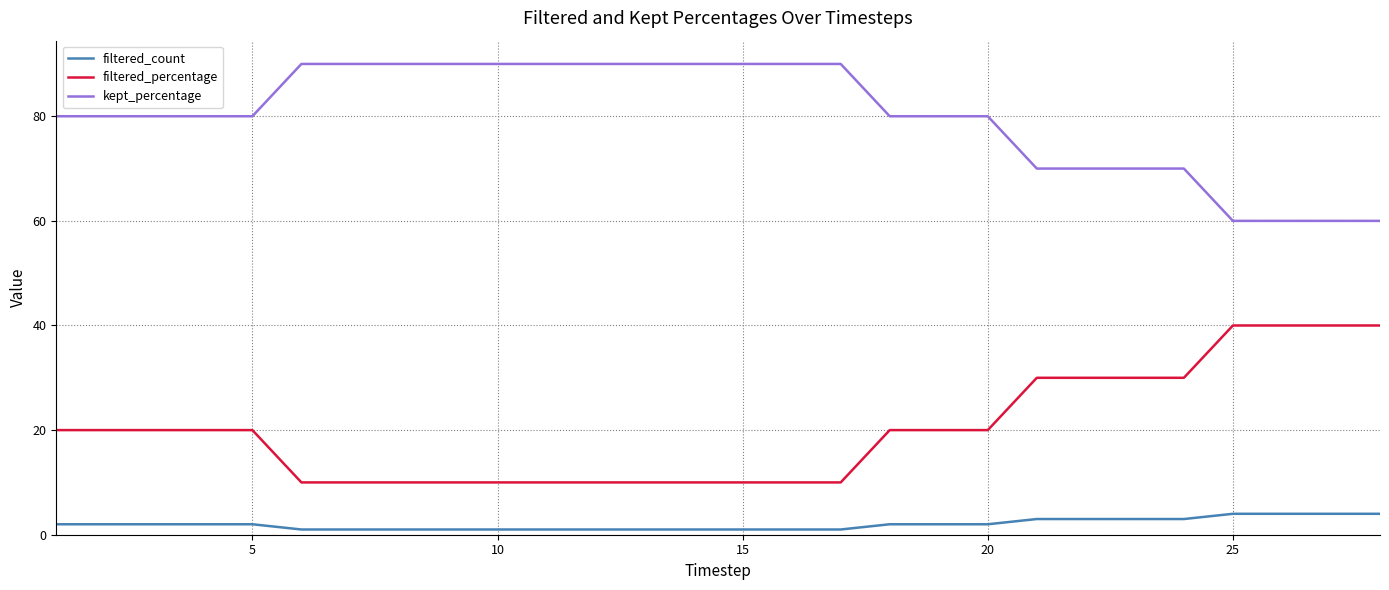

True or false: filtered_percentage and filtered_count intersect in this chart.

False